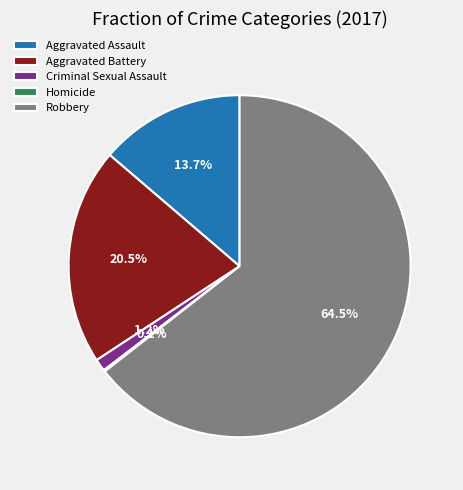

True or false: Aggravated Assault accounts for 14% of the total.

True